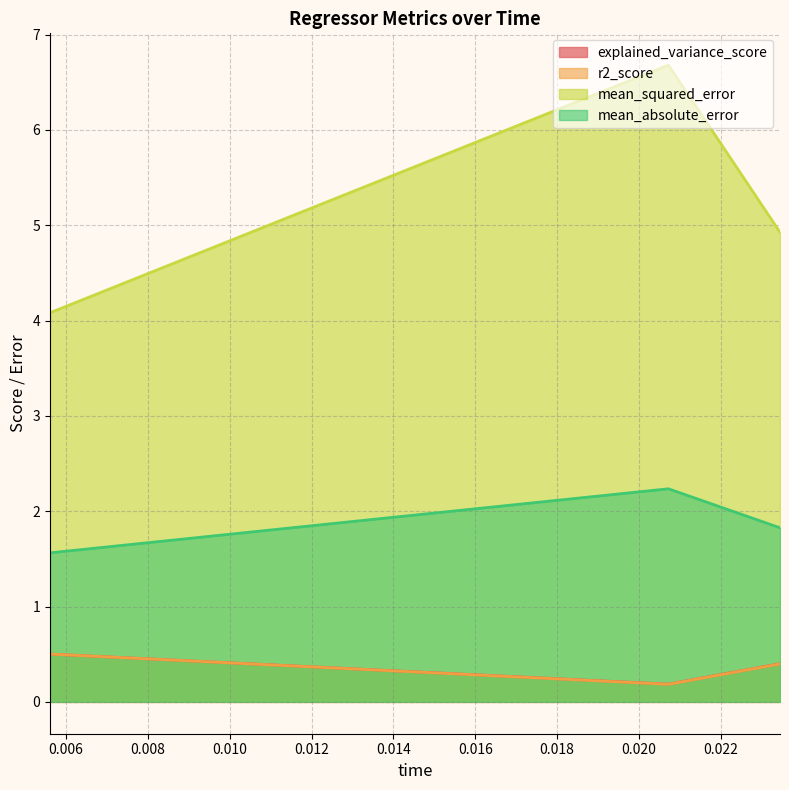

At which label does r2_score reach its peak?

0.005607